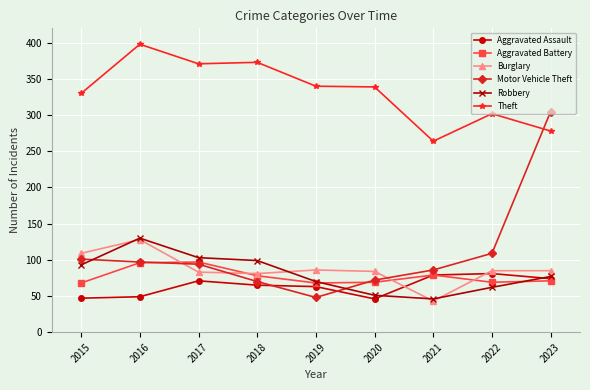

True or false: Motor Vehicle Theft has a value of 60 at 2016.

False